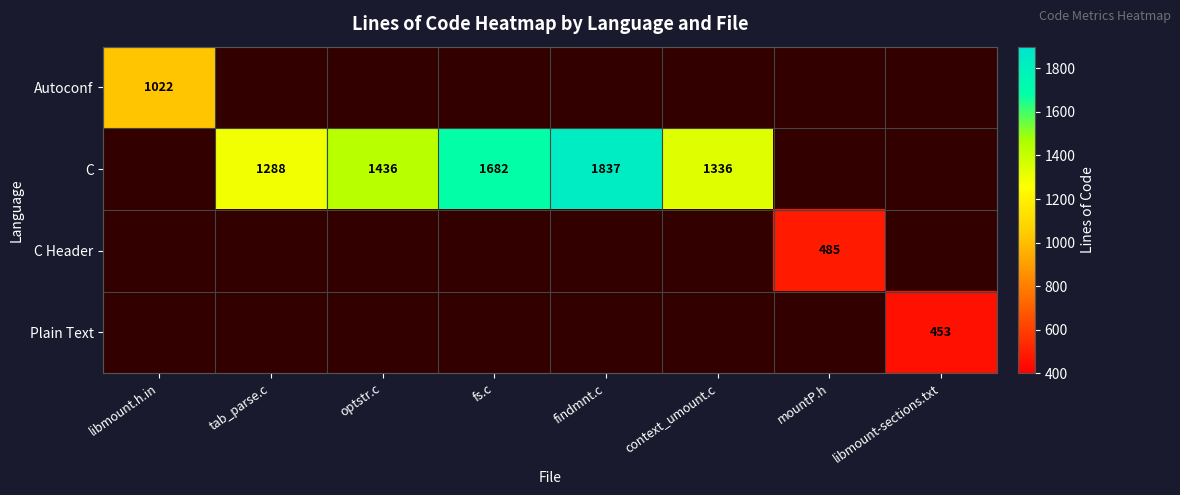

True or false: Plain Text has a value of 453 at libmount-sections.txt.

True